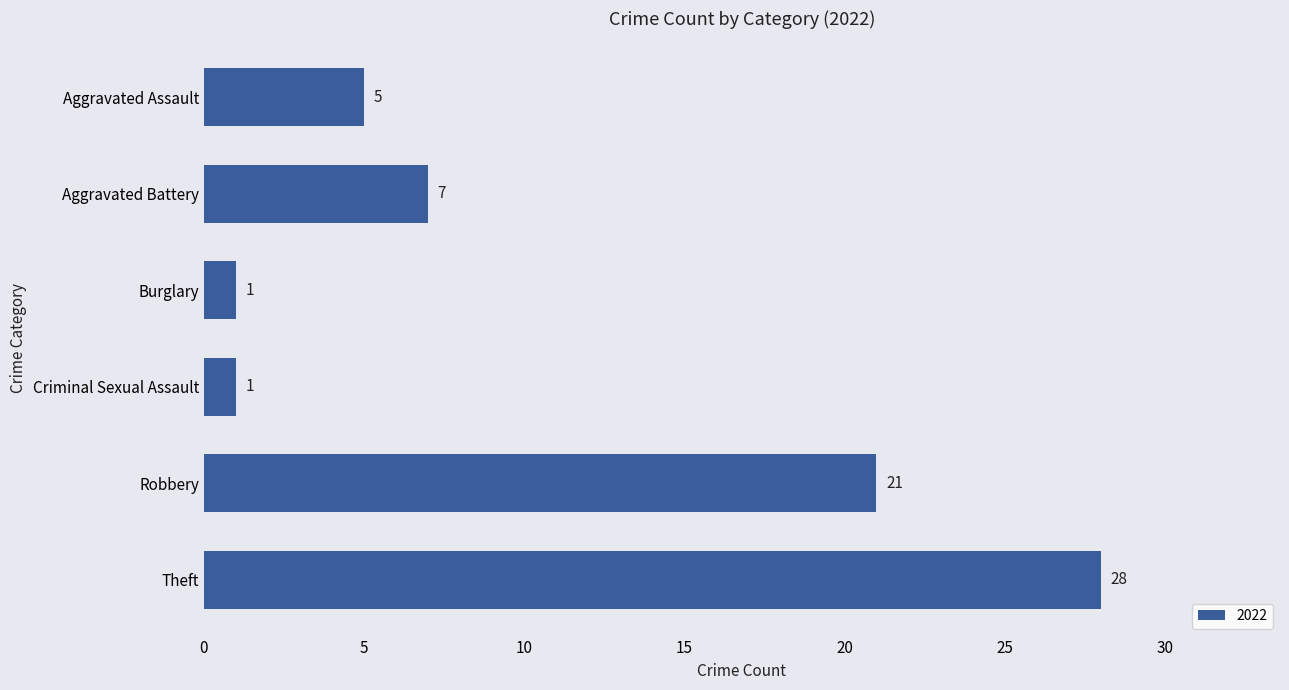

Count the values in the range 1 to 21.

5